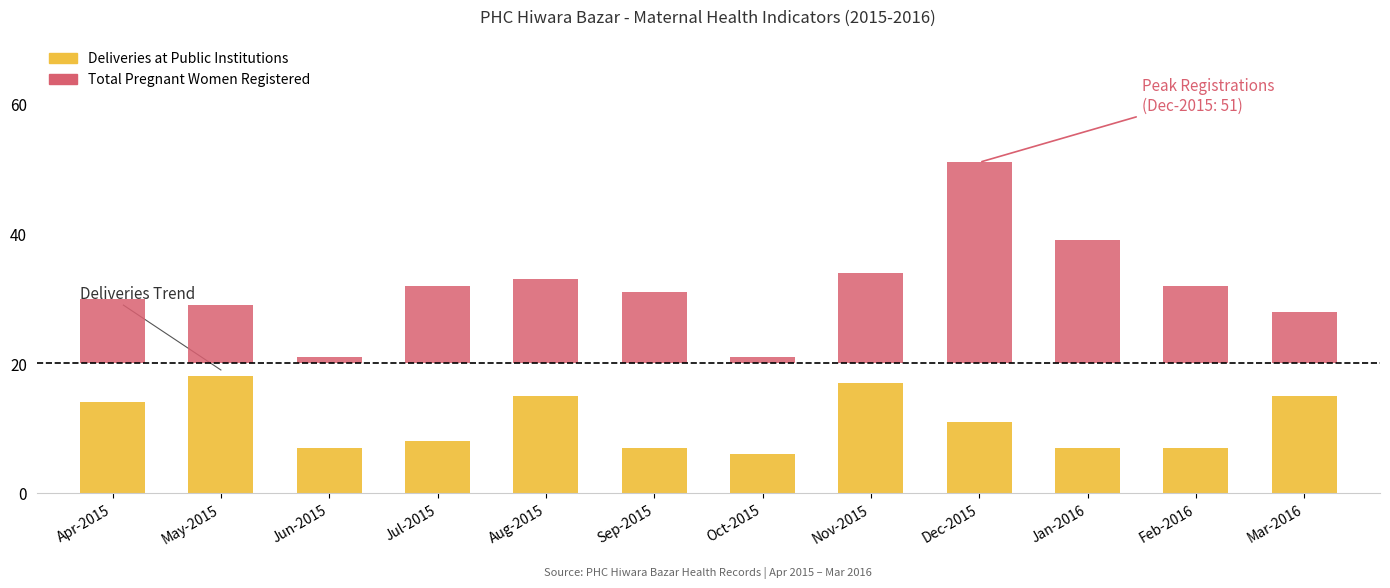

What is the average value of the Total Pregnant Women Registered (above threshold) series?

12